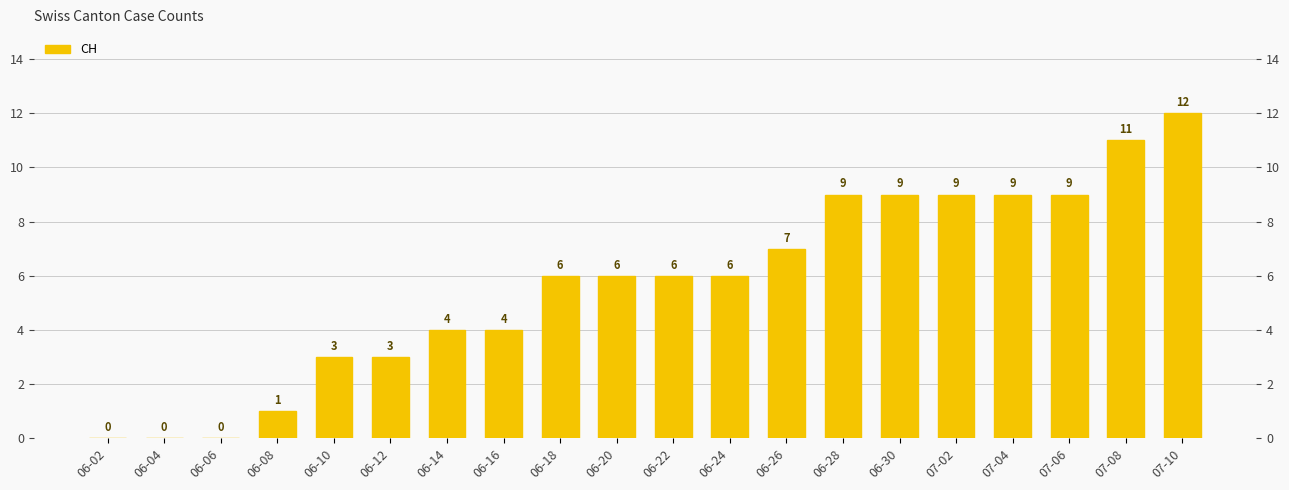

List the labels in order of value, smallest first.

06-02, 06-04, 06-06, 06-08, 06-10, 06-12, 06-14, 06-16, 06-18, 06-20, 06-22, 06-24, 06-26, 06-28, 06-30, 07-02, 07-04, 07-06, 07-08, 07-10